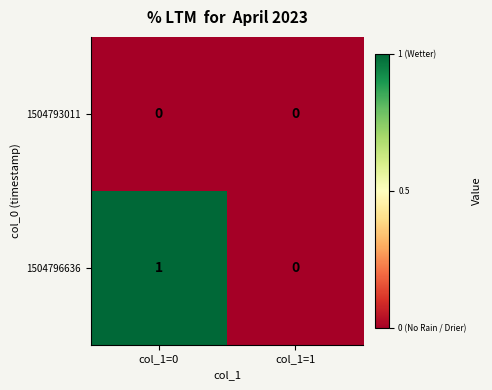

Which series has the largest total across all categories?

1504796636